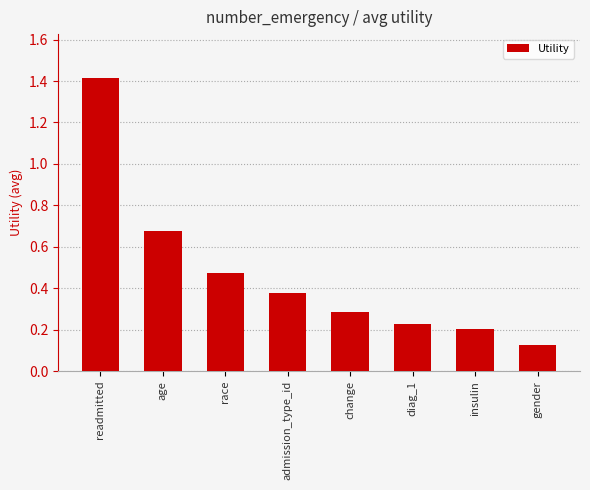

Which label corresponds to the smallest value in the chart?

gender